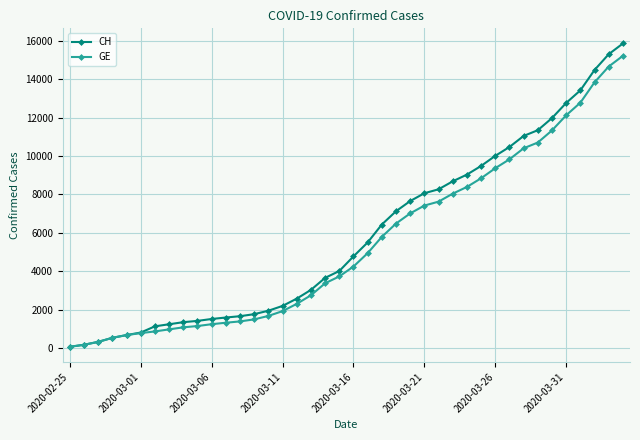

What is the maximum value for CH?

15850